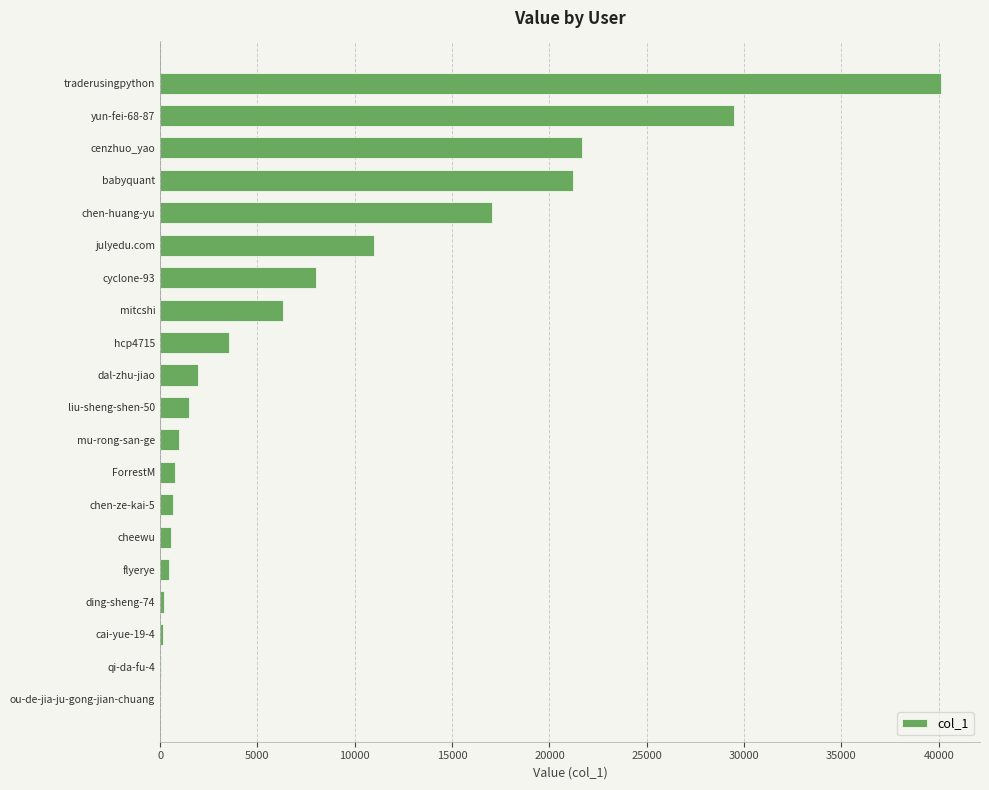

Is it true that the value at cenzhuo_yao is 33734?

False